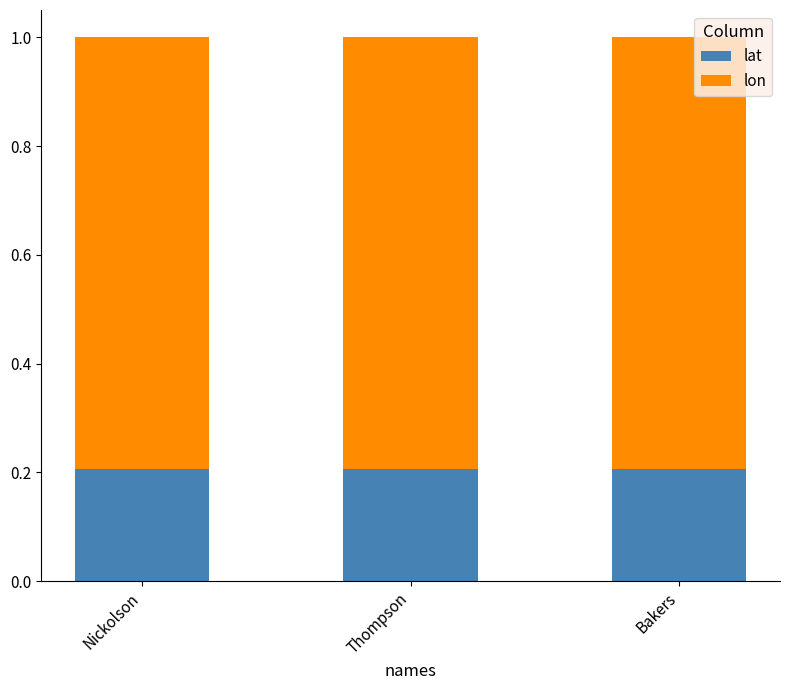

What is the total value across all series at Nickolson?

1.0